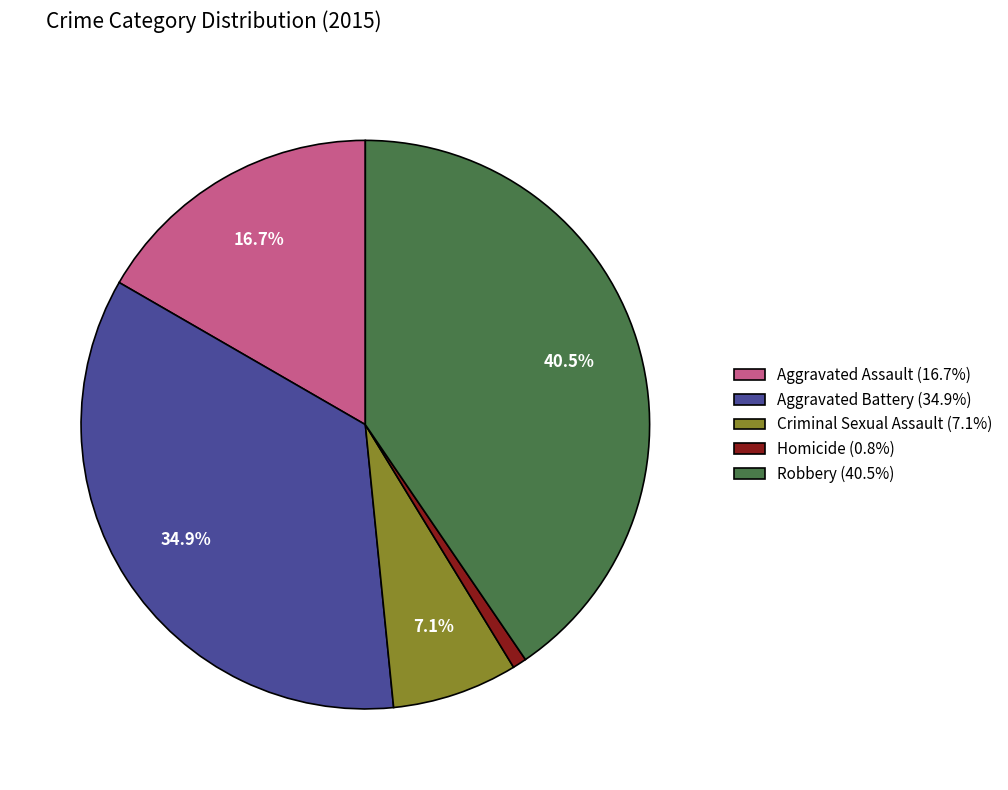

Does Robbery account for over 50% of the chart?

No